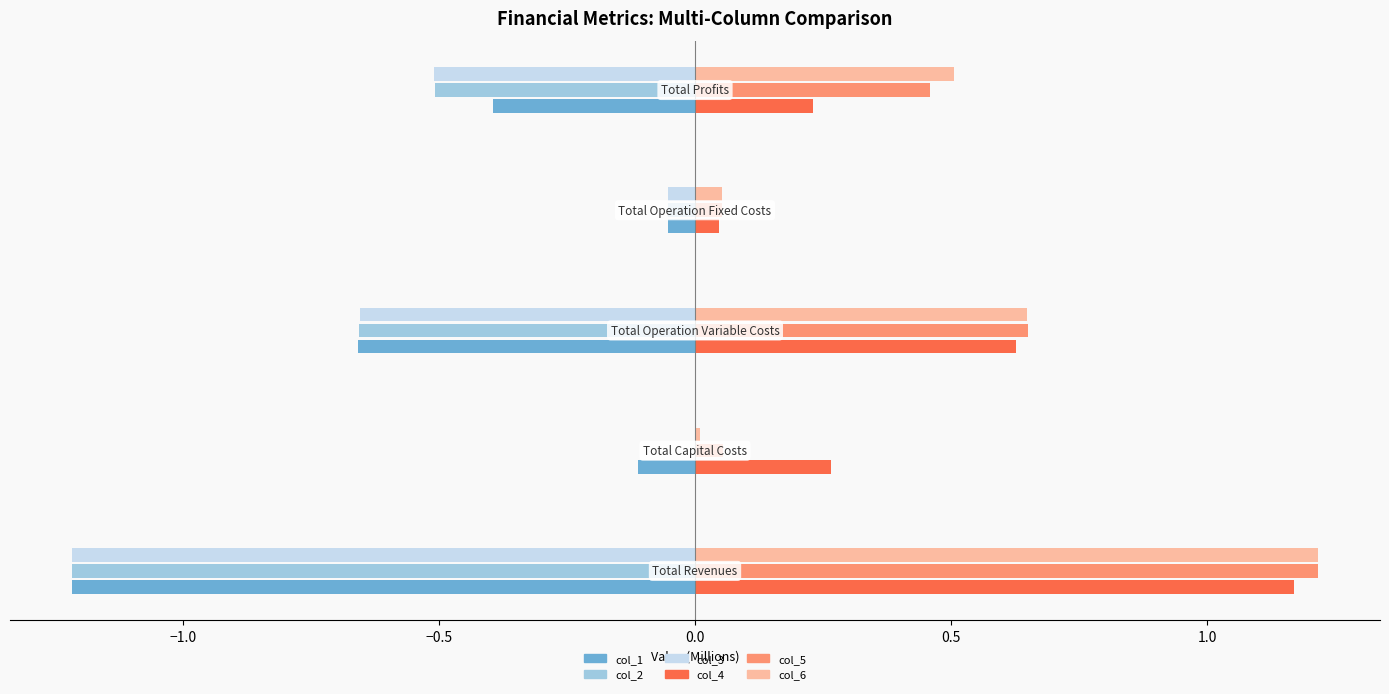

True or false: col_1 has a value of -0.3 at Total Revenues.

False